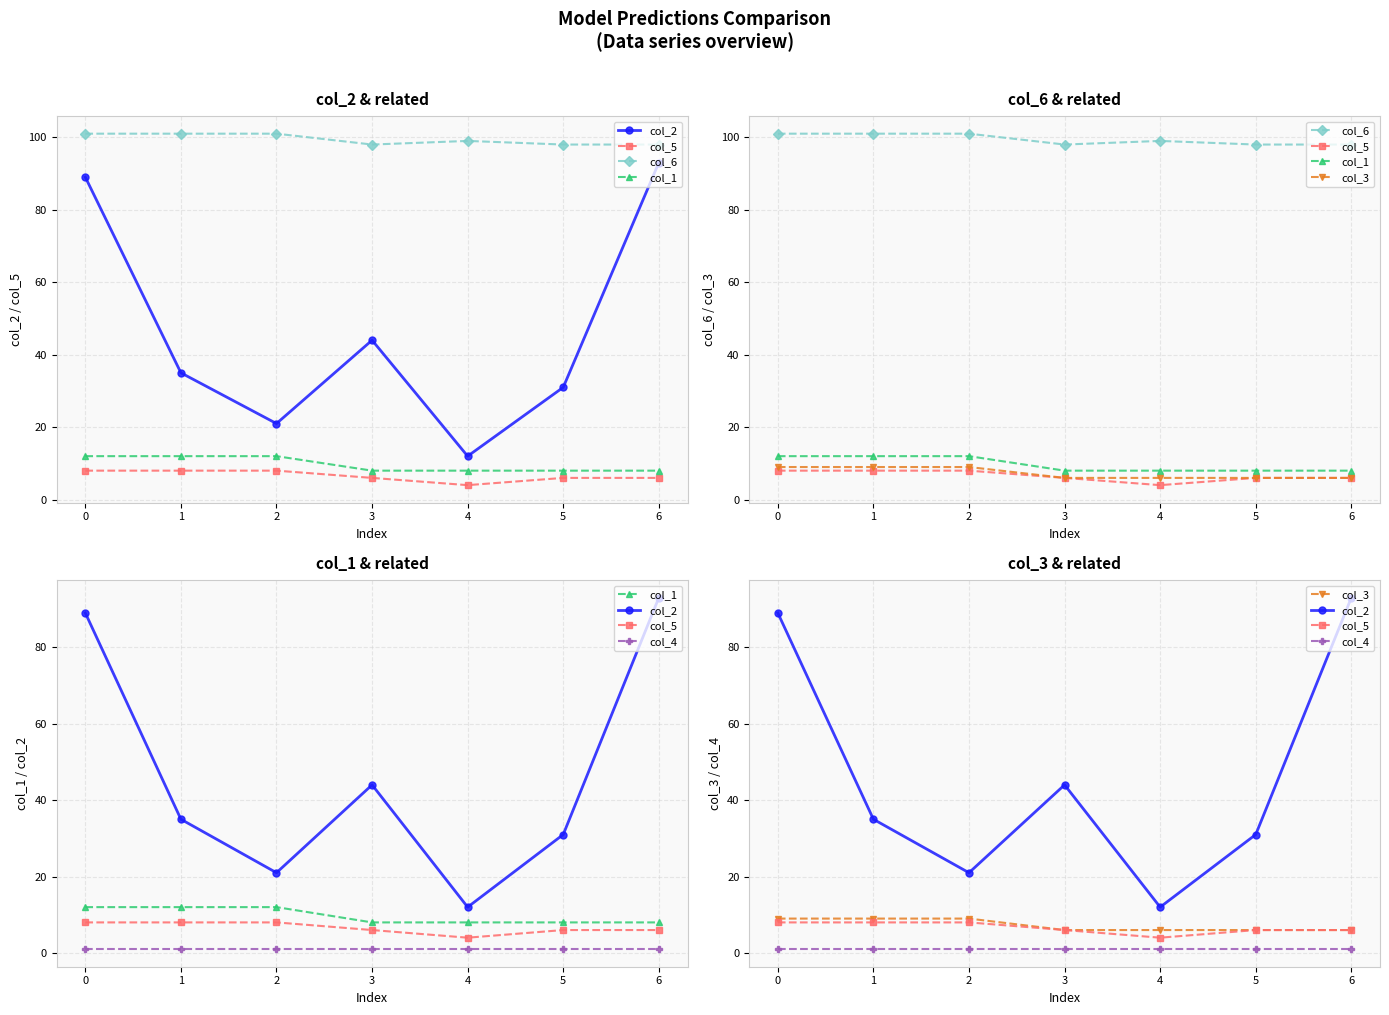

Which series has the largest range (max minus min)?

col_2